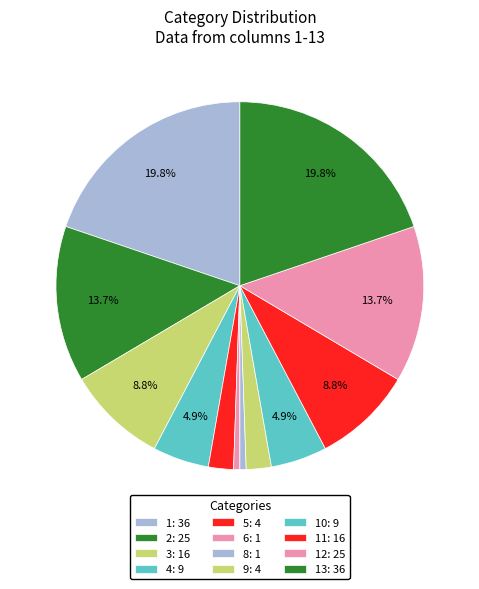

How many slices are in this pie chart?

12